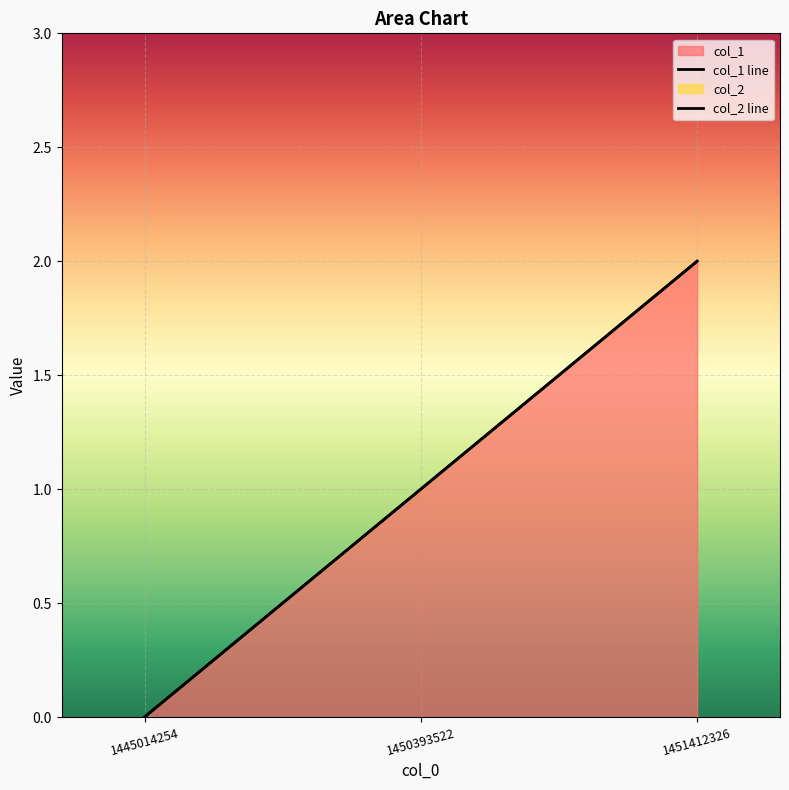

Rank the categories by col_2 line value from highest to lowest.

1451412326, 1450393522, 1445014254